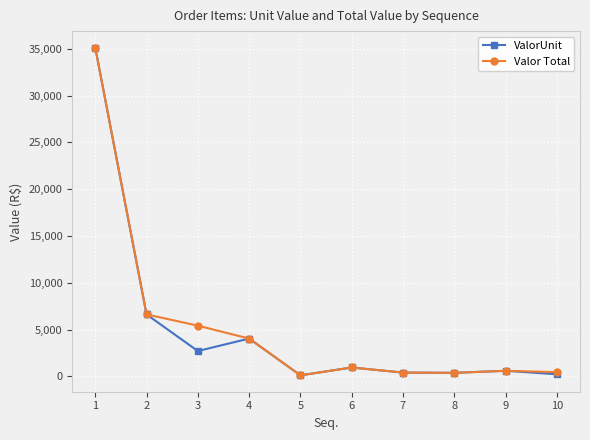

What is the value of the Valor Total point at the 2nd from the left?

6624.7